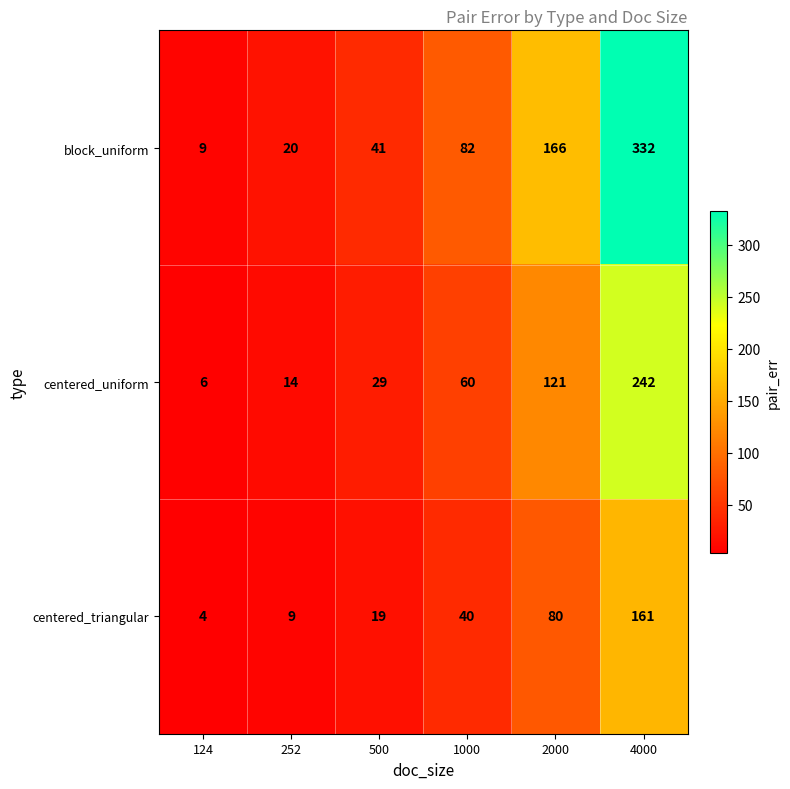

What is the total value across all series at 1000?

182